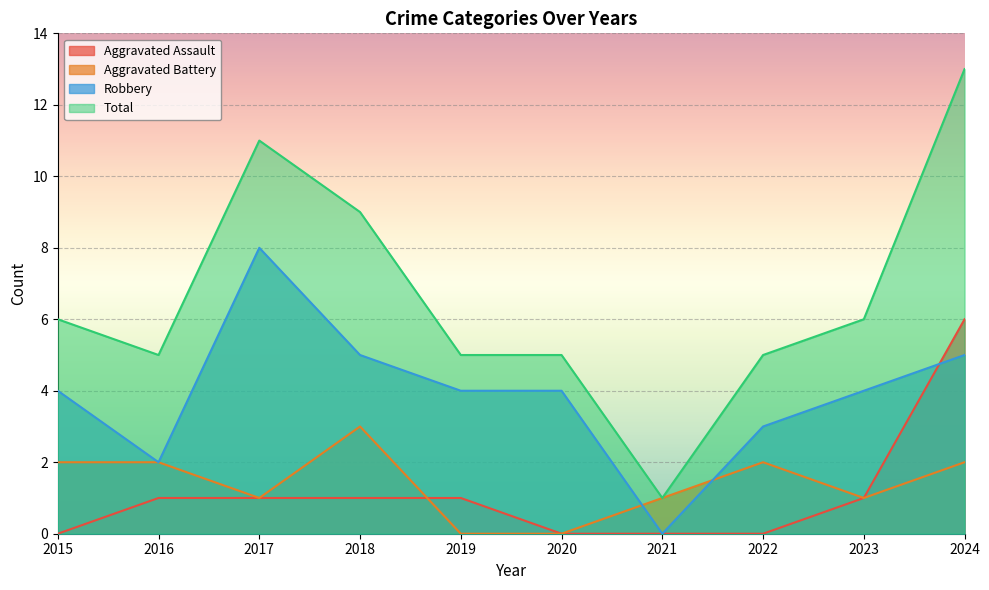

True or false: Aggravated Assault has more than 0 interior local peaks.

False